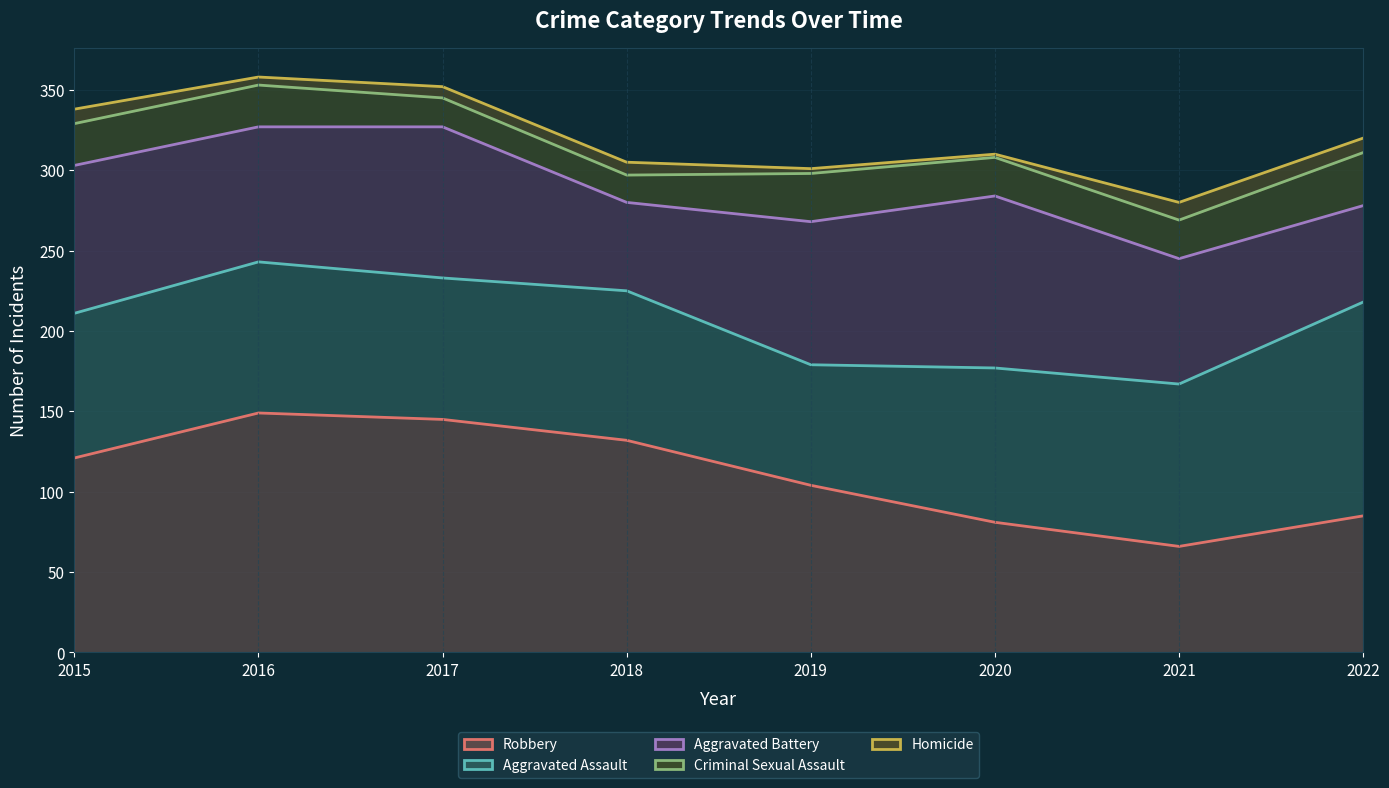

Reading left to right, what are all the values shown in this chart?

Robbery (line): 121	149	145	132	104	81	66	85
Aggravated Assault (line): 211	243	233	225	179	177	167	218
Aggravated Battery (line): 303	327	327	280	268	284	245	278
Criminal Sexual Assault (line): 329	353	345	297	298	308	269	311
Homicide (line): 338	358	352	305	301	310	280	320